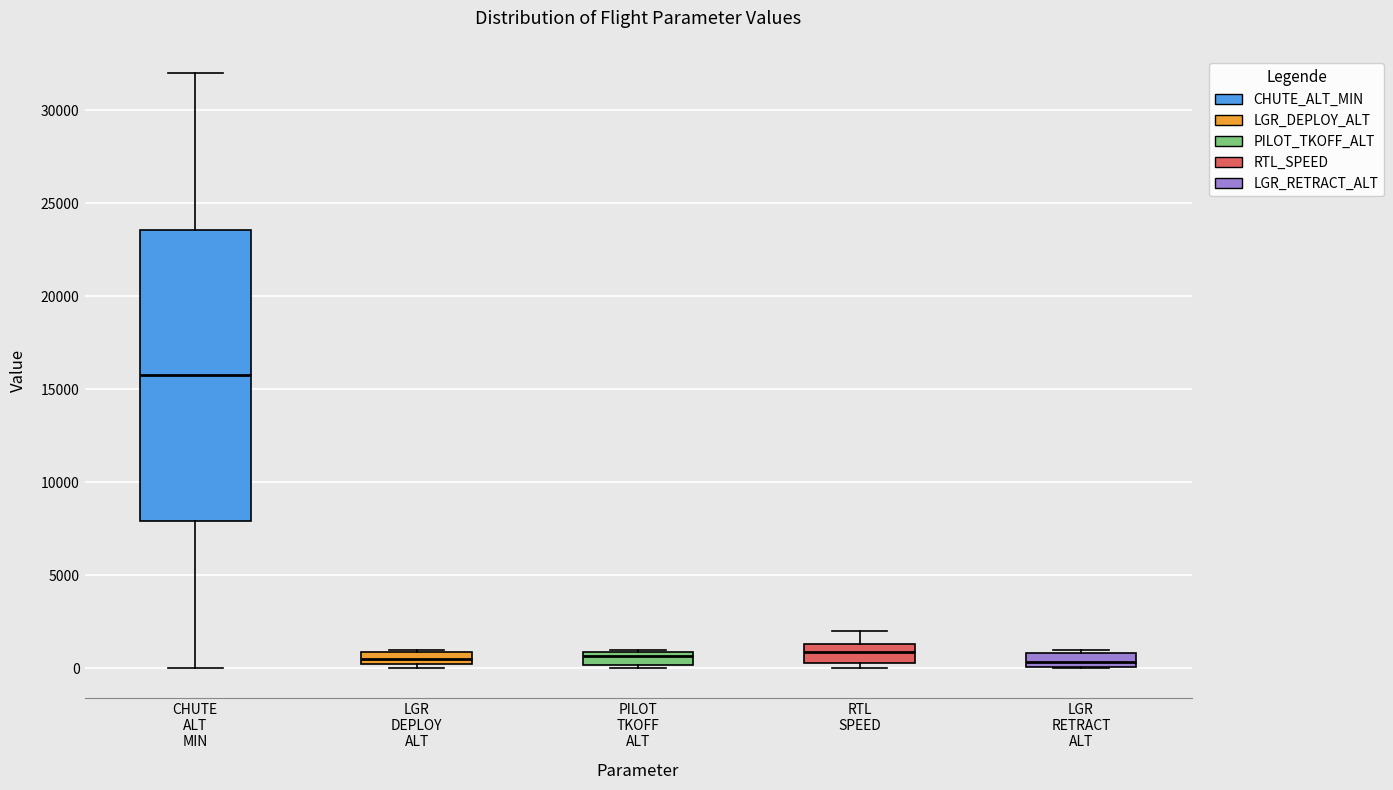

Where does the median line of the box for PILOT TKOFF ALT sit on the y-axis? The values are not printed on the chart, so give them approximately, as read against the axis.

500